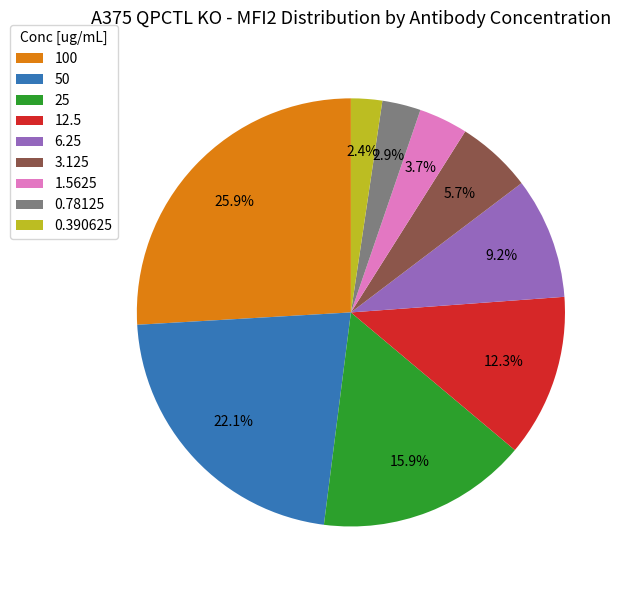

How many segments does this pie chart have?

9